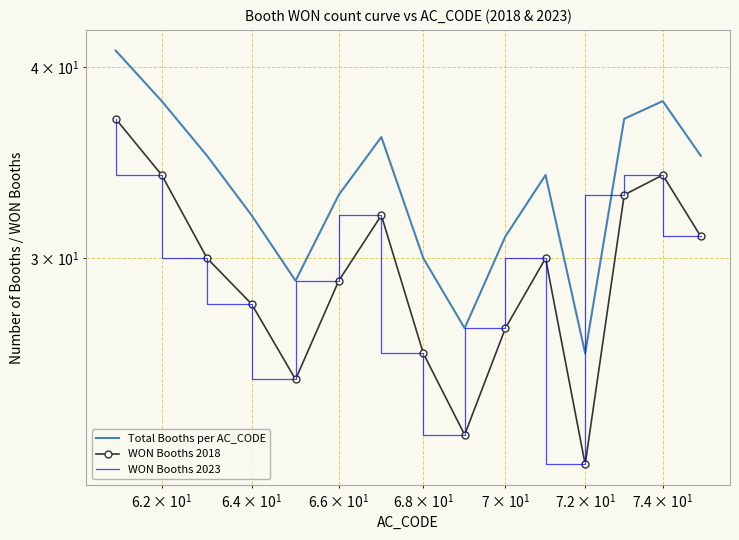

How many series are shown in this chart?

3